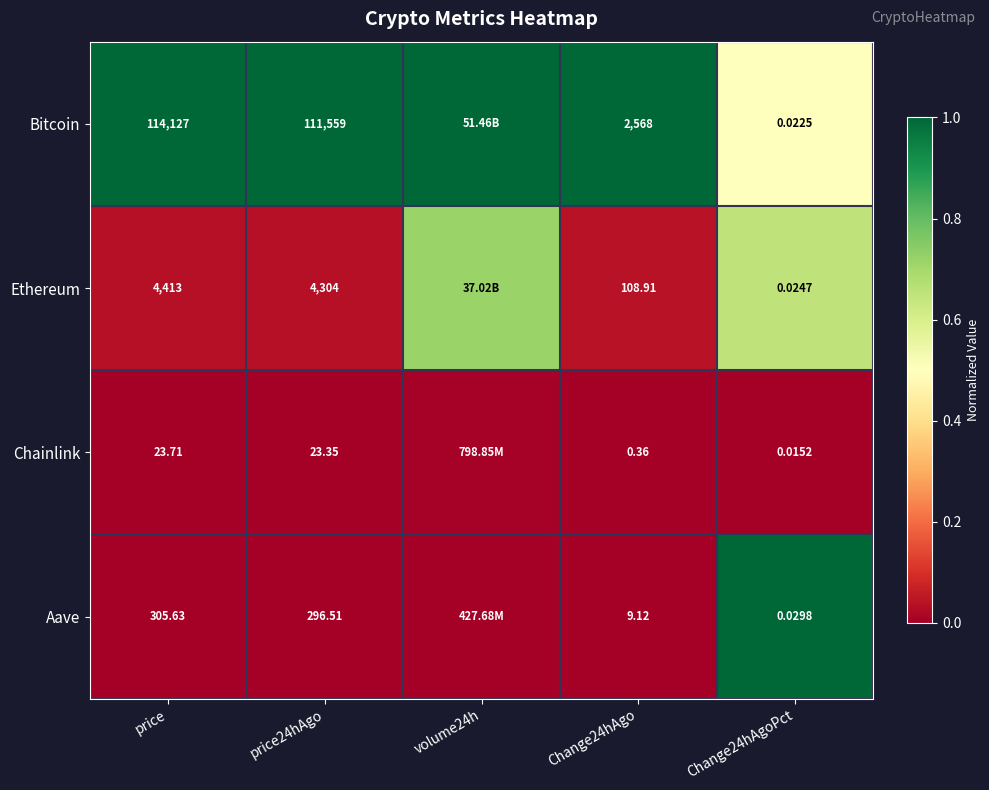

Between price and Change24hAgo, which series saw the biggest shift?

Bitcoin